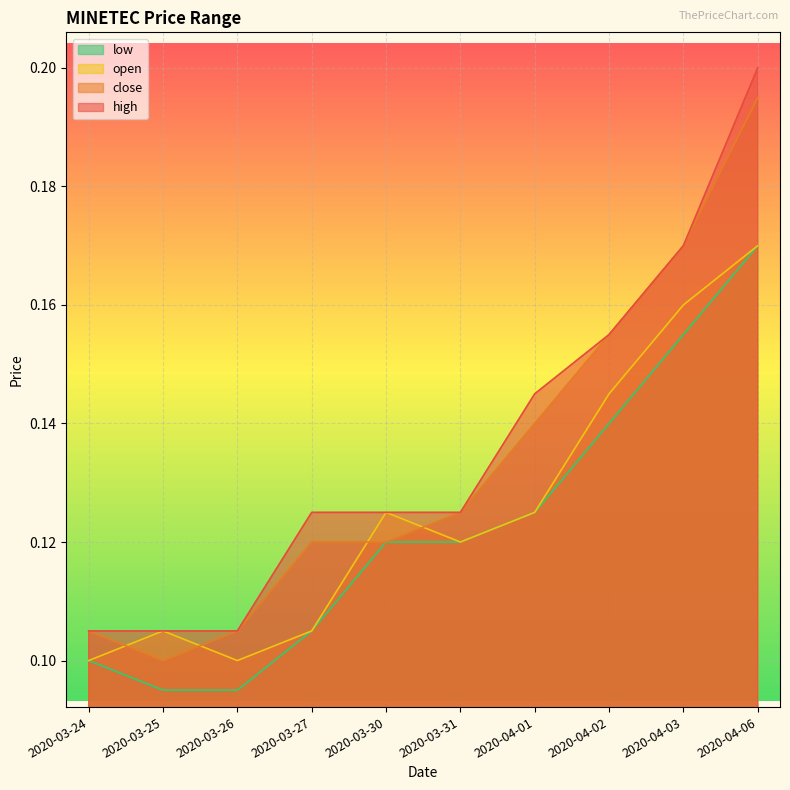

The value of low at 2020-04-02 is 0.1. True or false?

True